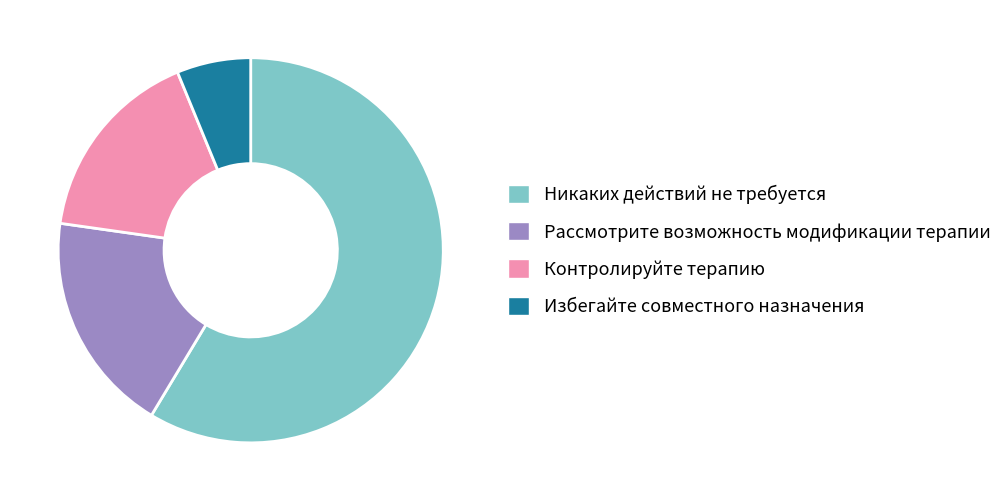

Is it true that Никаких действий не требуется is 59% of the pie?

True